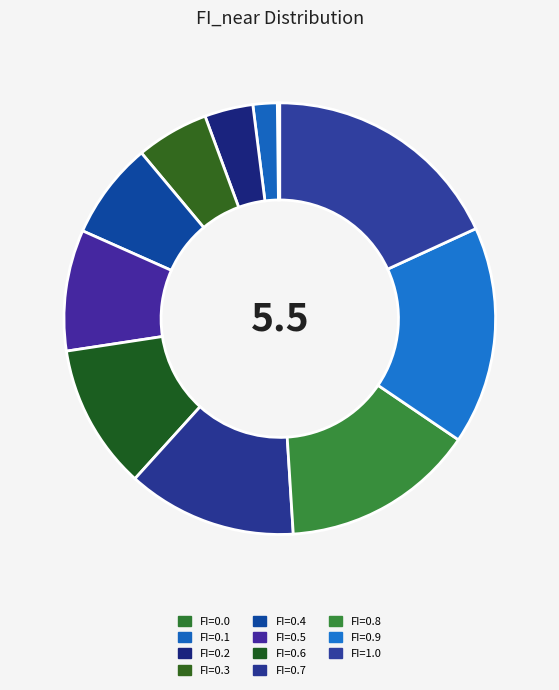

What is the smallest slice in the pie chart?

FI=0.0